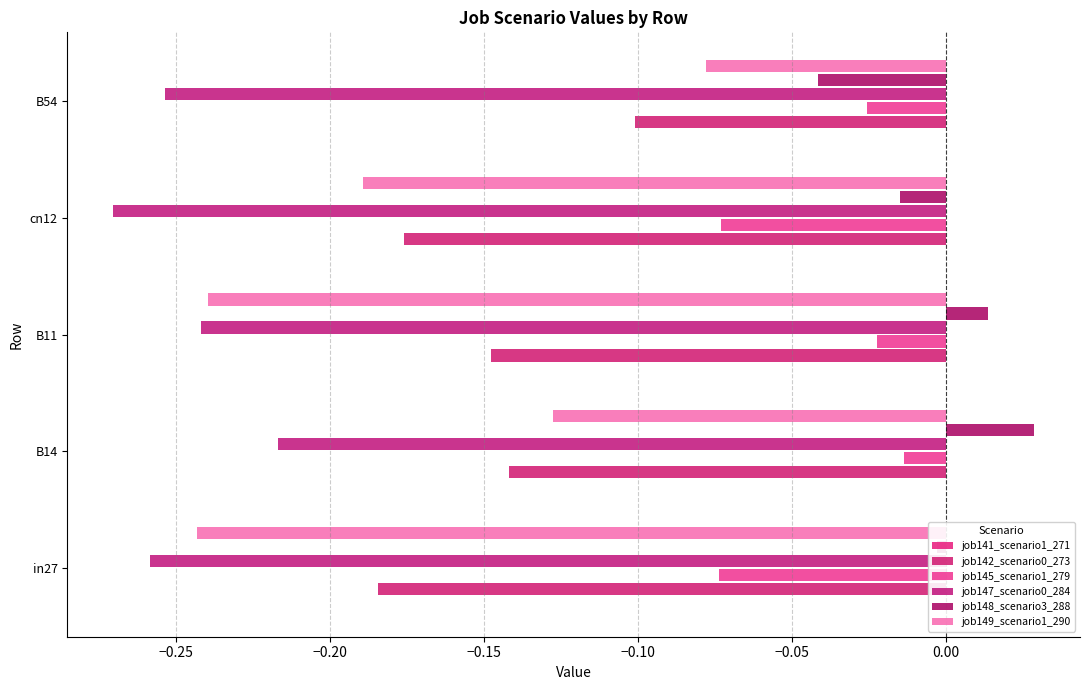

What is the sum of all job149_scenario1_290 values?

-0.9